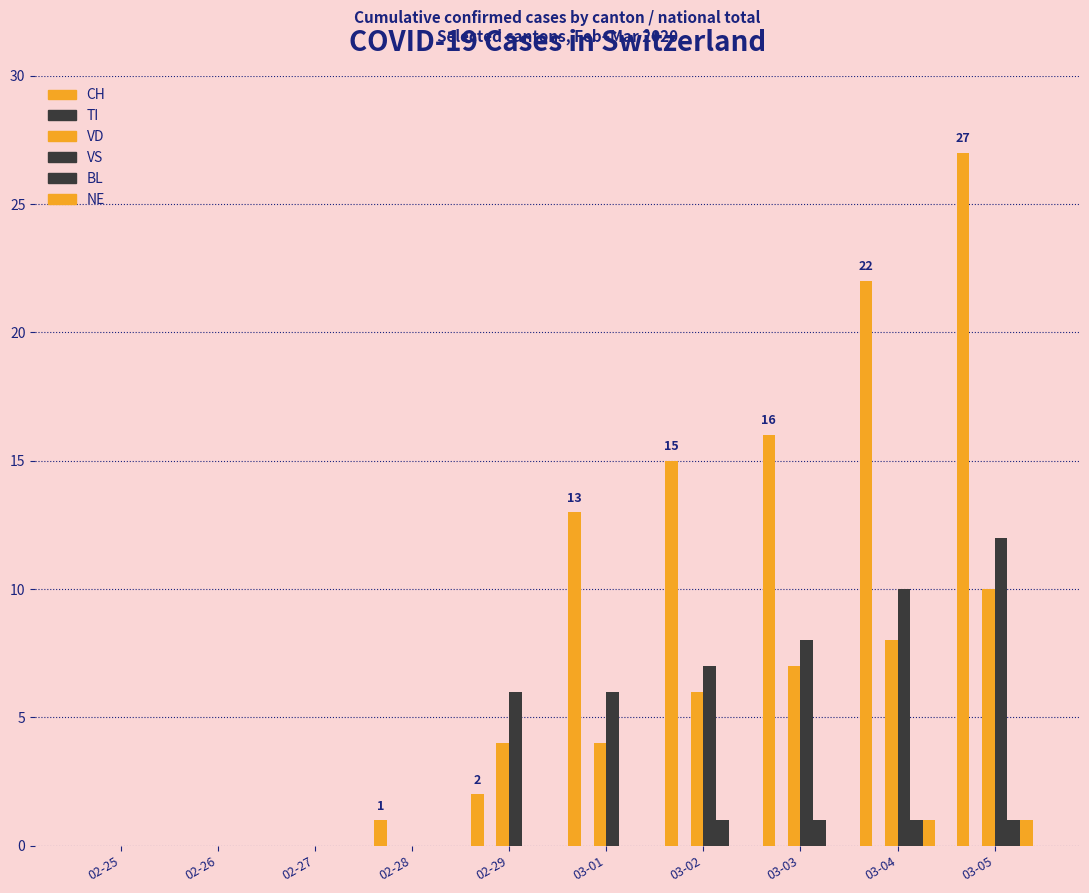

Are the bars horizontal?

No